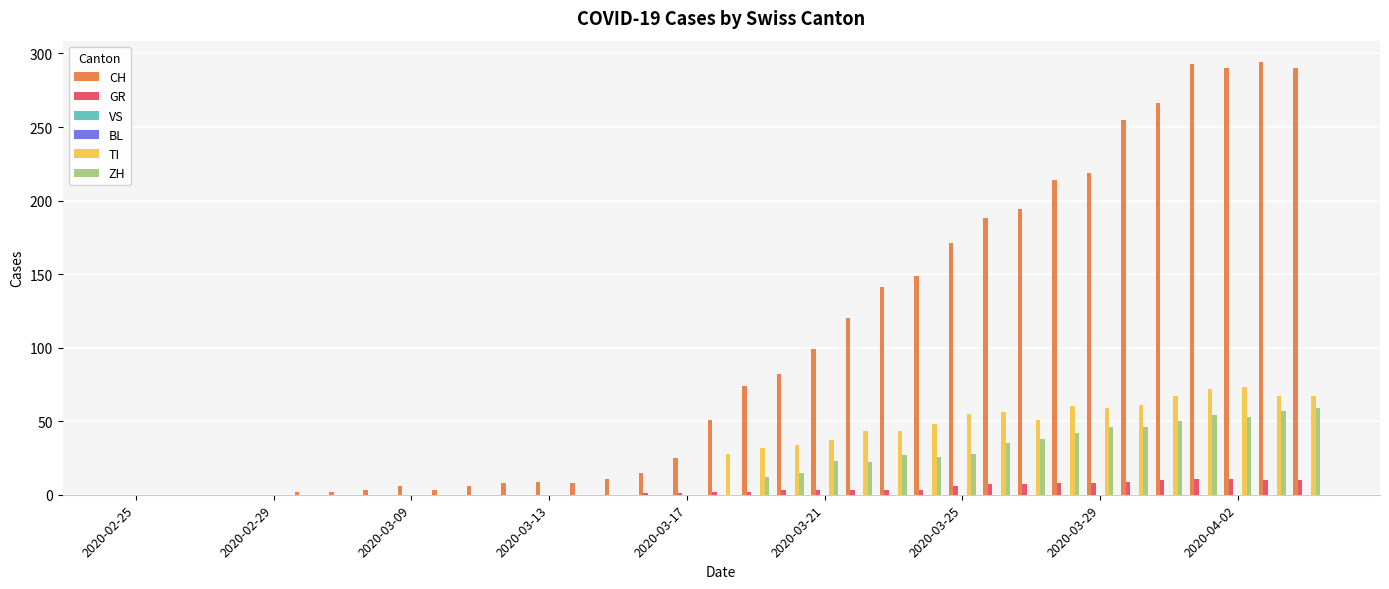

Does the chart contain stacked bars?

No